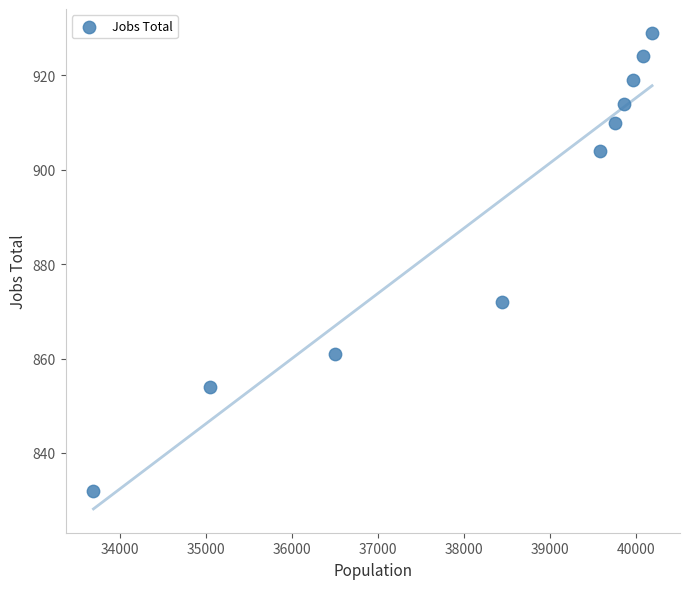

What is the range of Y values (max minus min)?

97